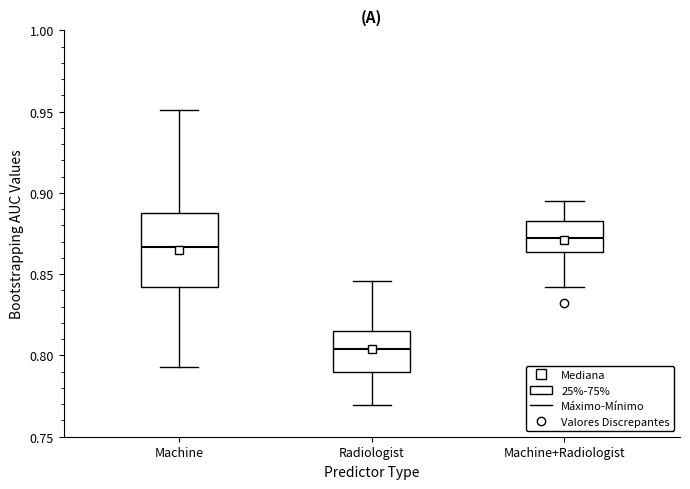

Where does the median line of the box for Machine+Radiologist sit on the y-axis? The values are not printed on the chart, so give them approximately, as read against the axis.

0.870